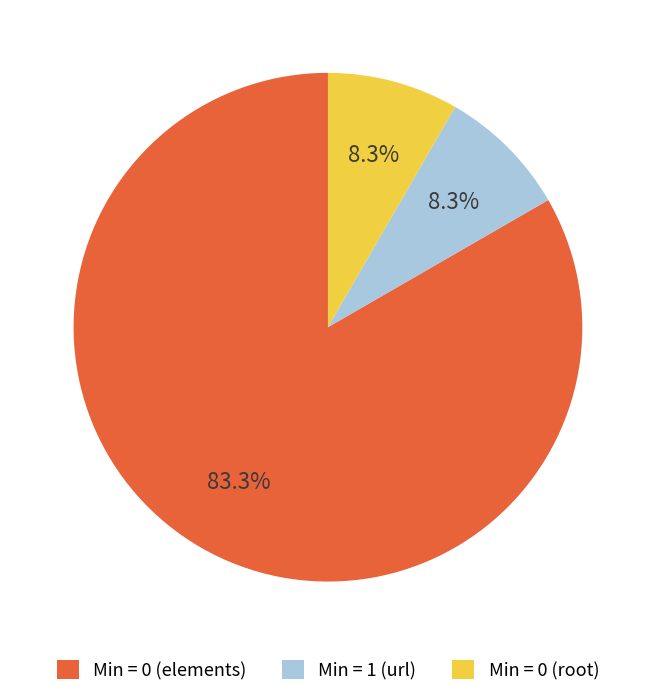

Which slice is the largest?

Min = 0 (elements)